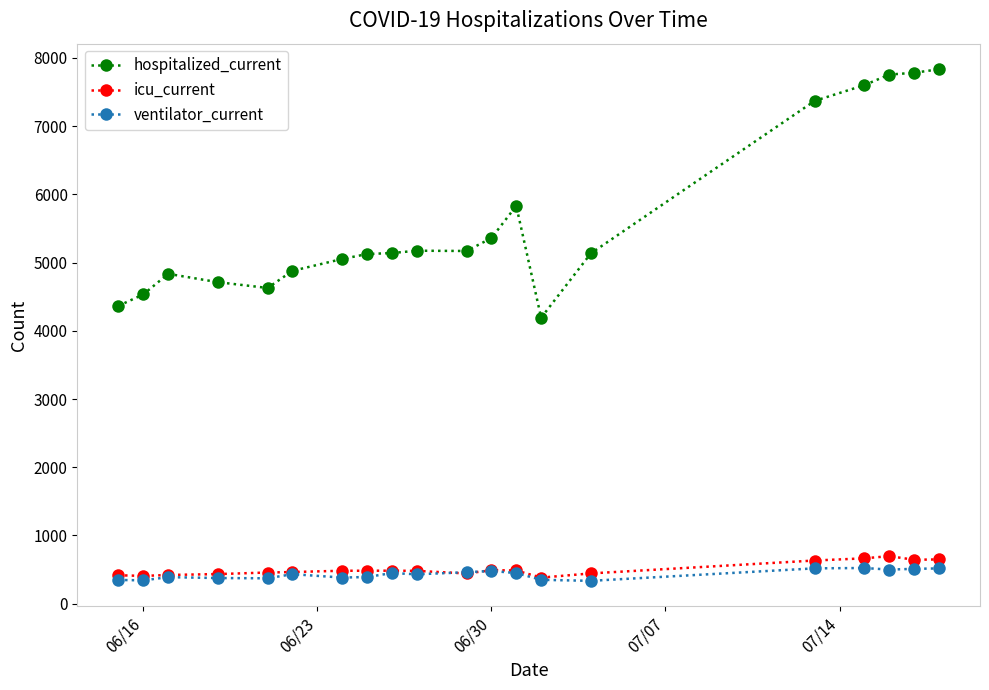

At how many categories does at least one series exceed 2767?

20